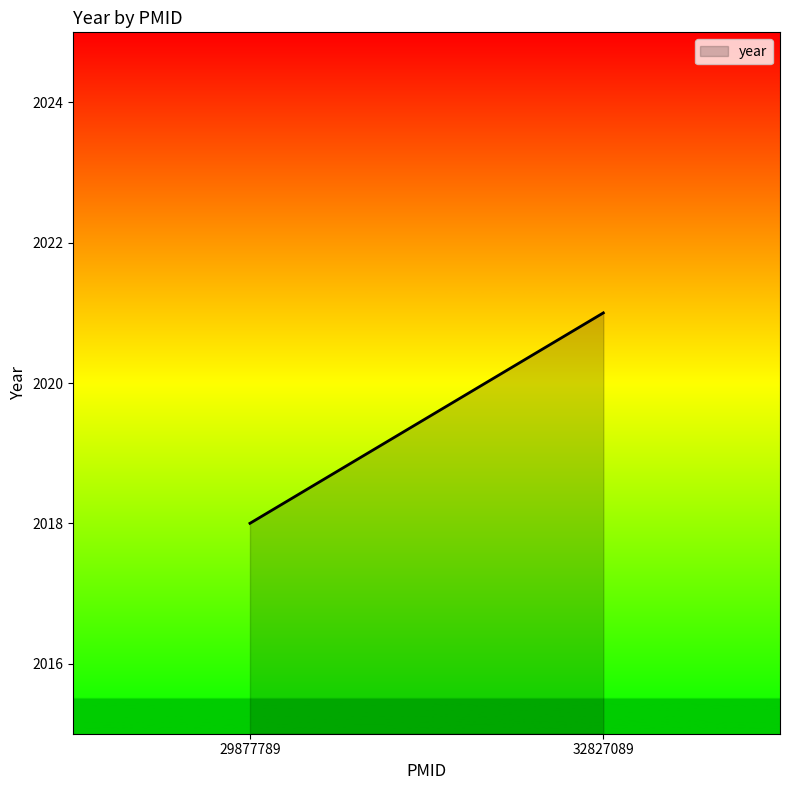

What is the value of the 1st point from the left?

2018